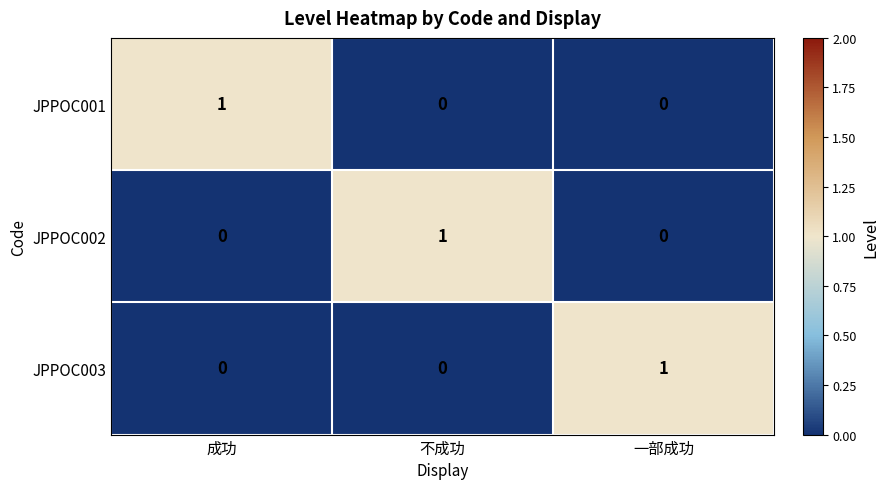

True or false: JPPOC001 has a value of -1 at 不成功.

False